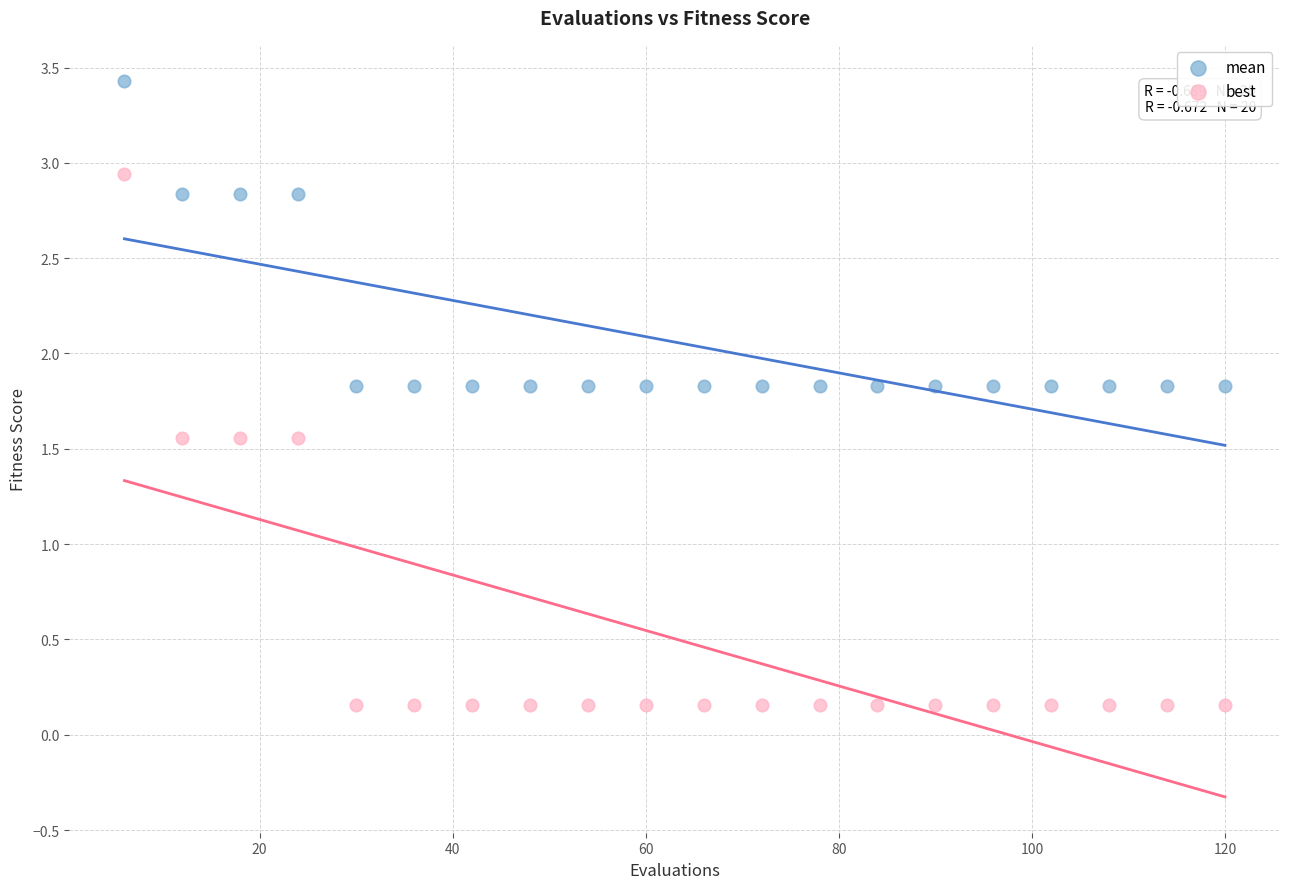

Which series reaches the maximum Y coordinate?

mean